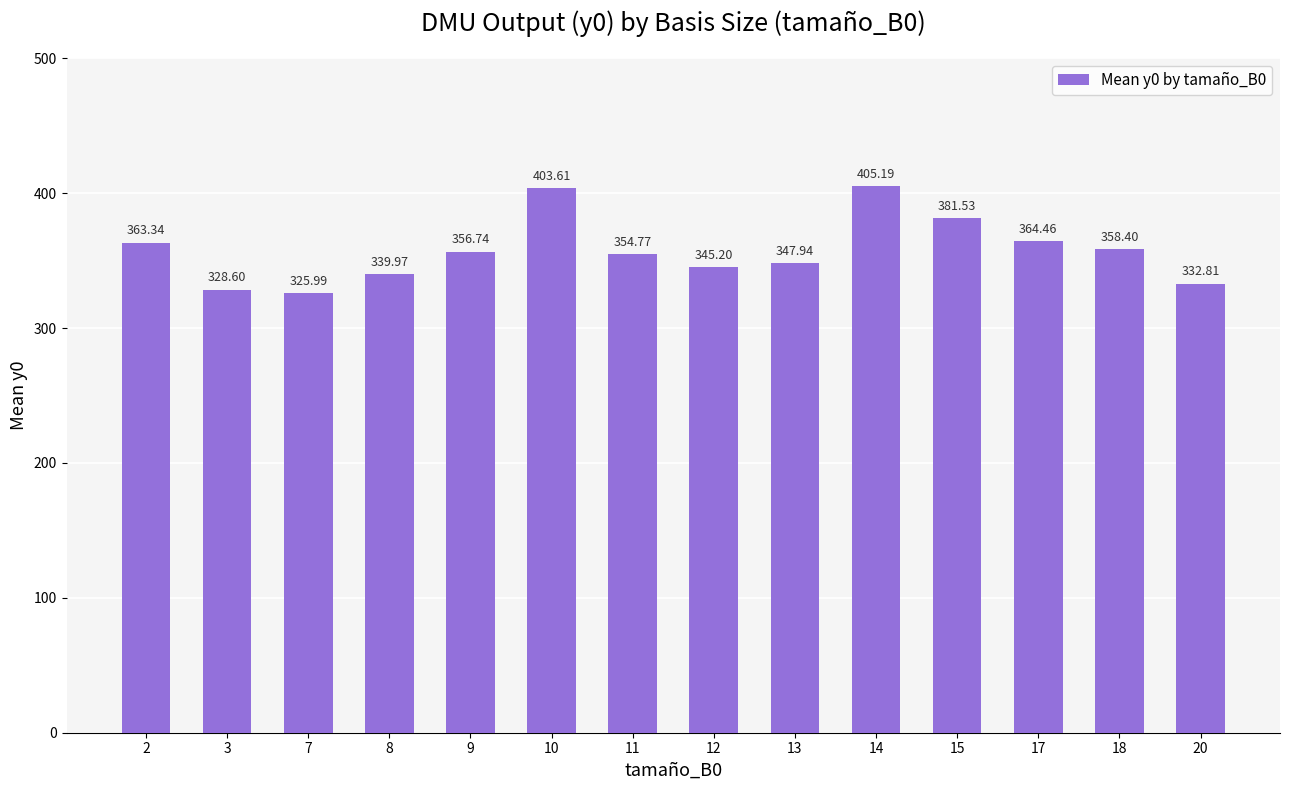

What is the minimum value shown in the chart?

326.0